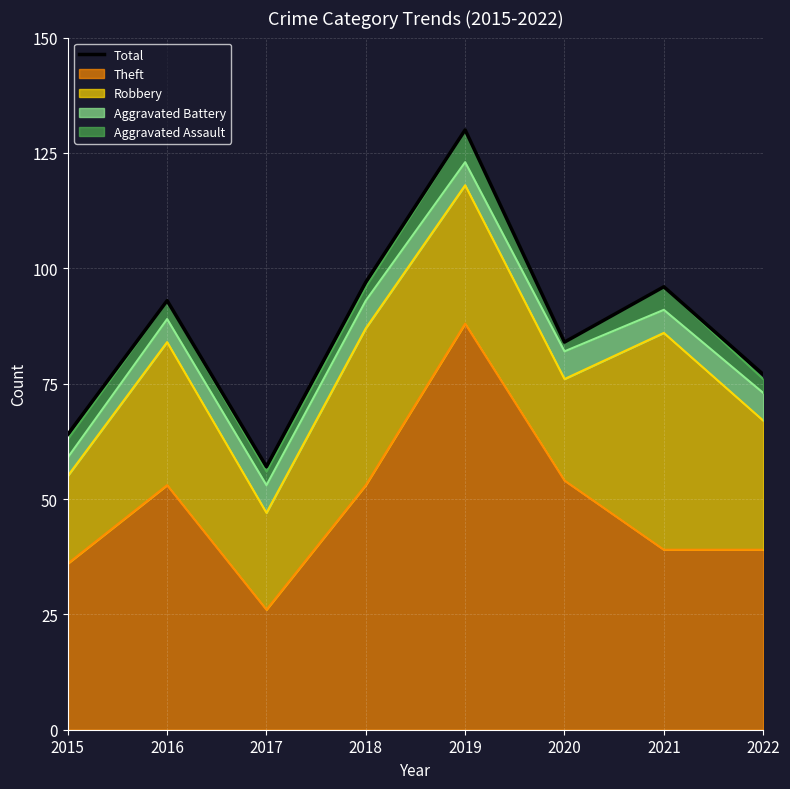

Which label corresponds to the smallest value in the chart?

2017